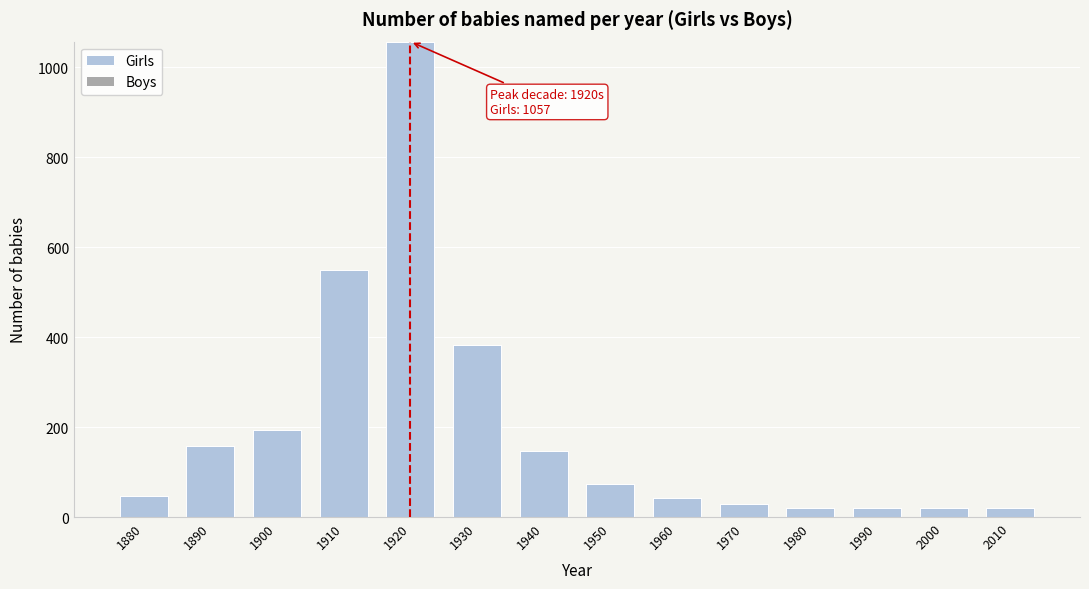

What is the value of the 9th bar from the left?

43